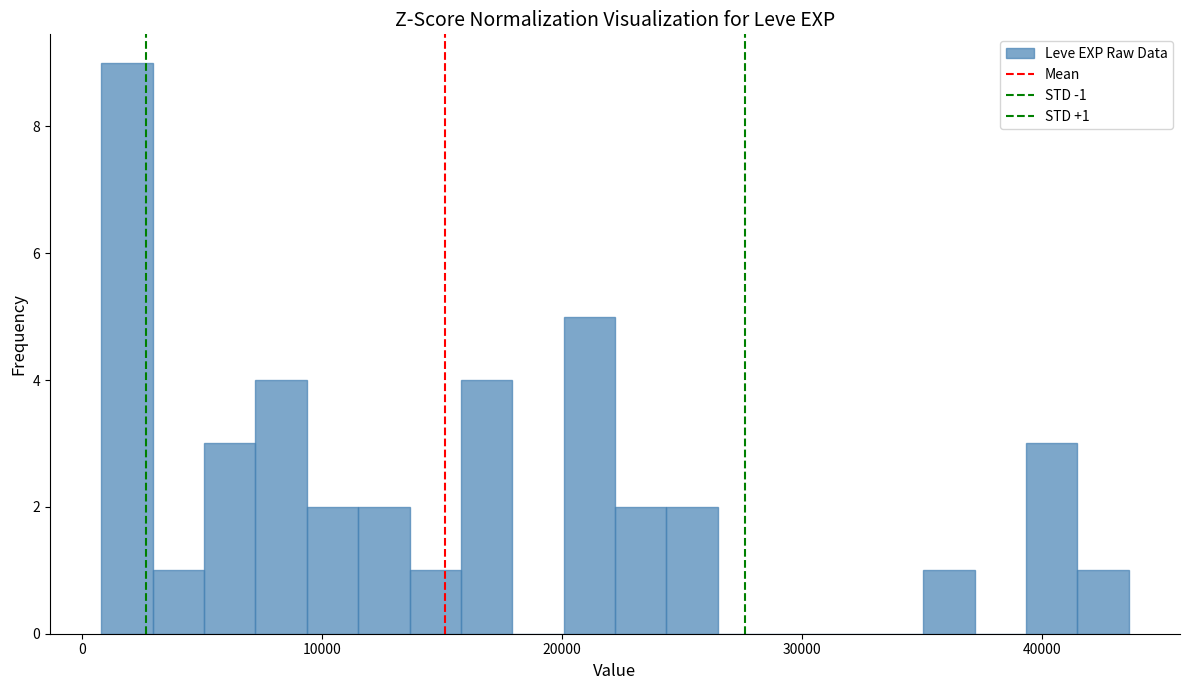

Around what value on the x-axis is the tallest bar? Give the approximate position of its centre, as read against the axis.

2000